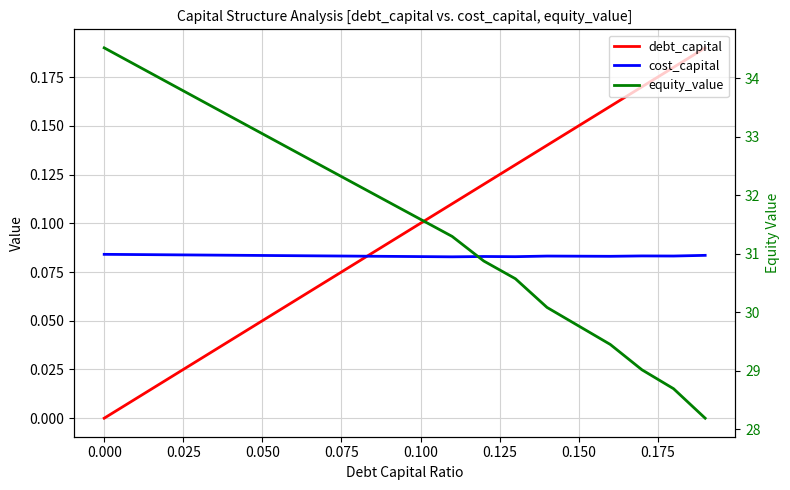

What is the value of the debt_capital point at the 15th from the left?

0.1